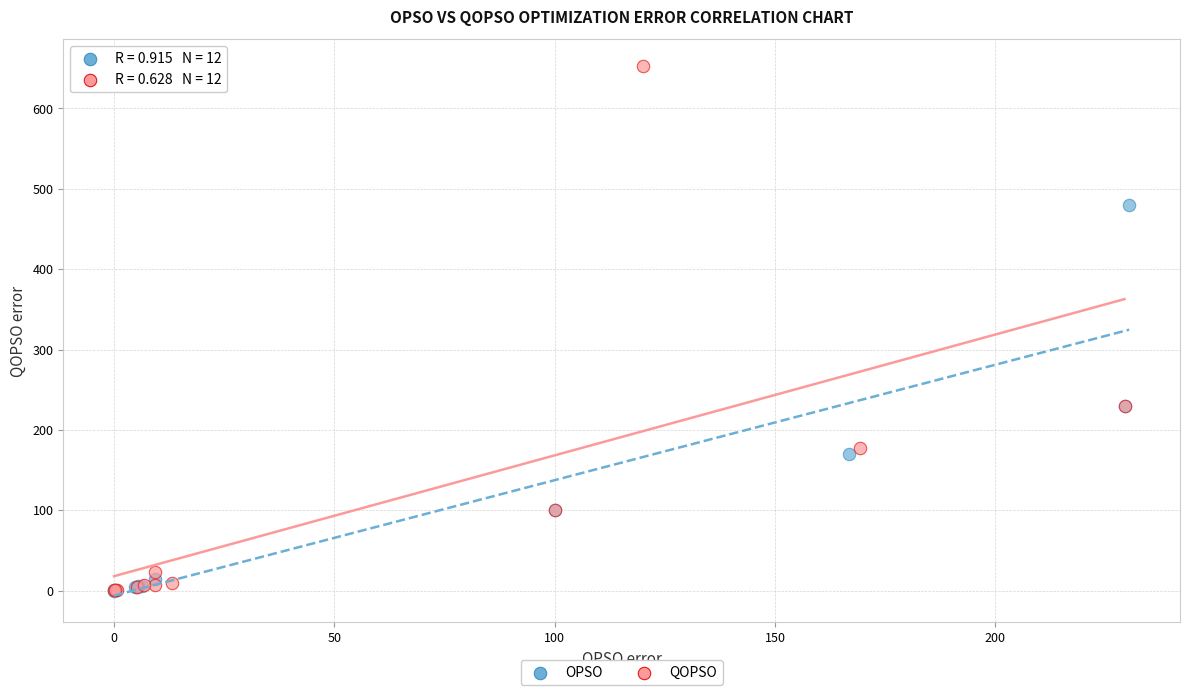

Which series contains the highest Y value?

QOPSO